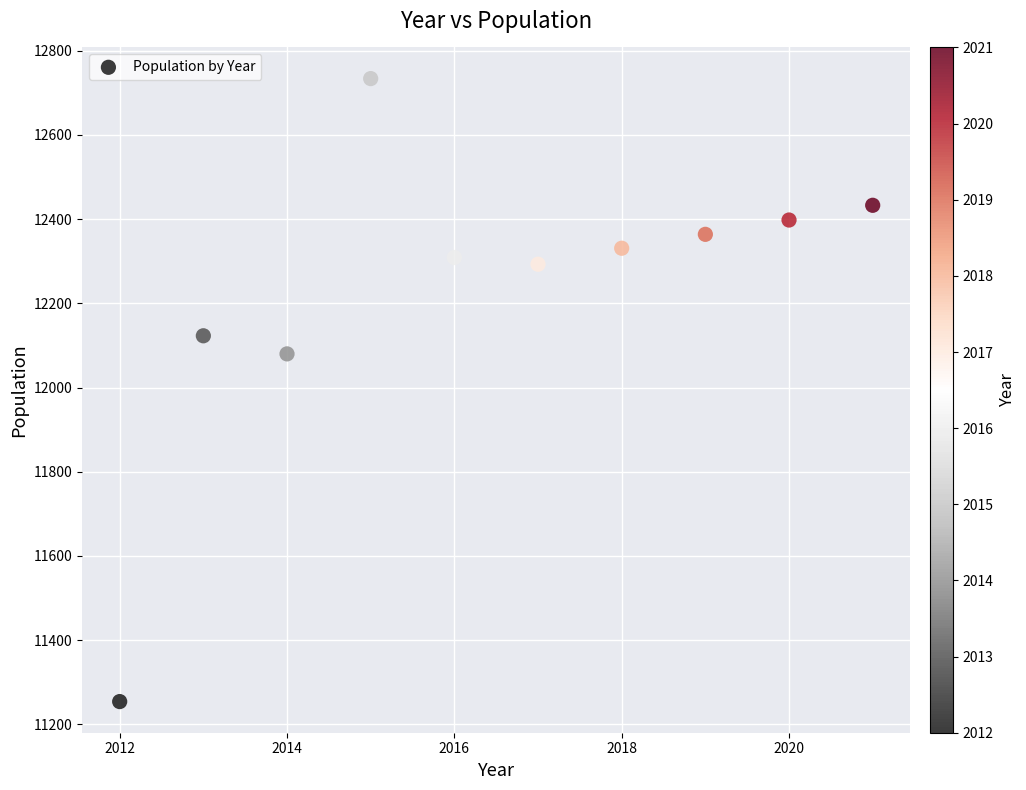

What Y value in the scatter plot is closest to 11994?

12080